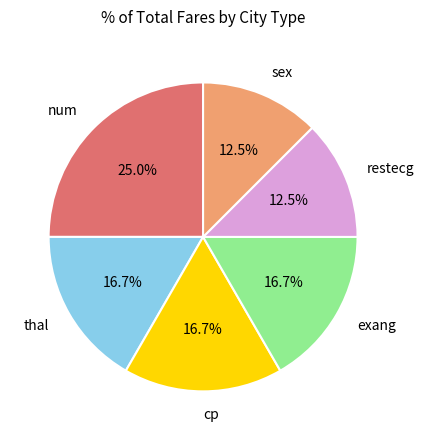

How many segments does this pie chart have?

6